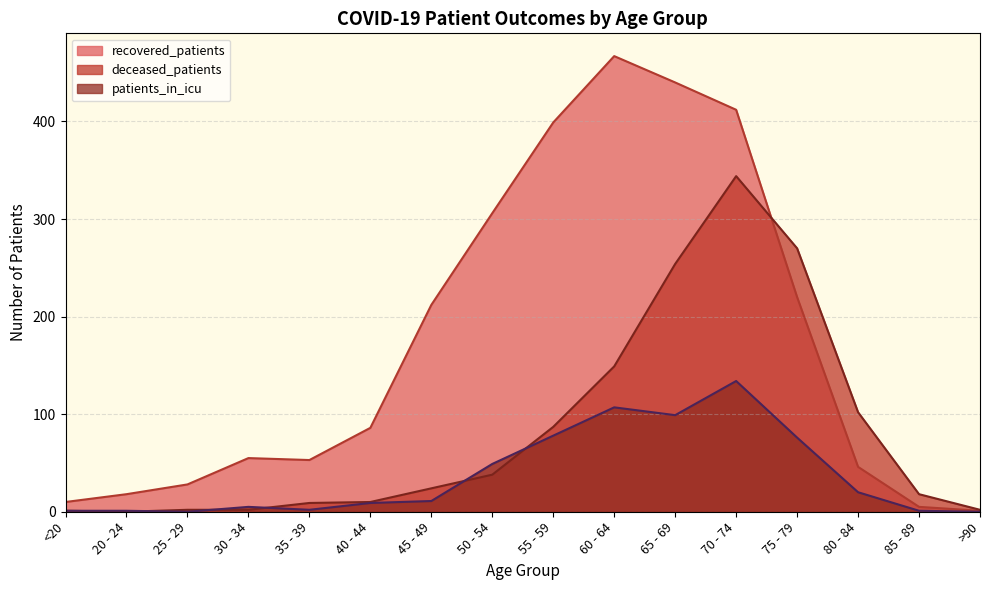

What is the difference between the second highest and minimum values in the recovered_patients series?

439